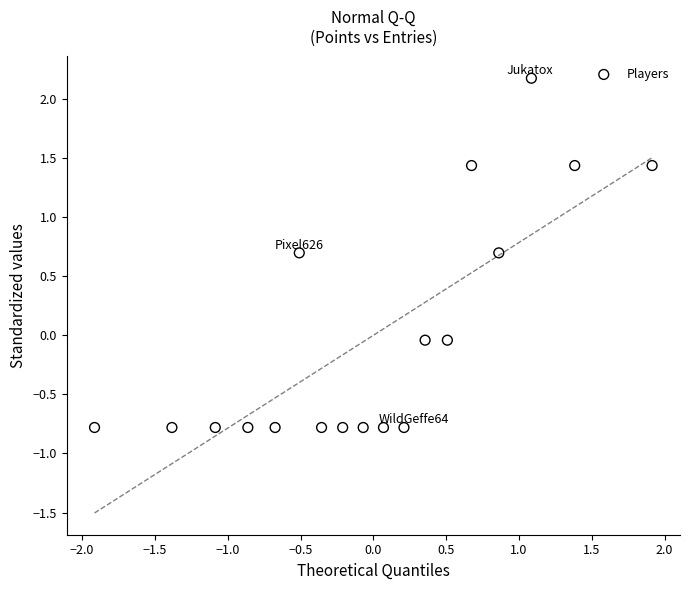

What is the range of Y values (max minus min)?

3.0